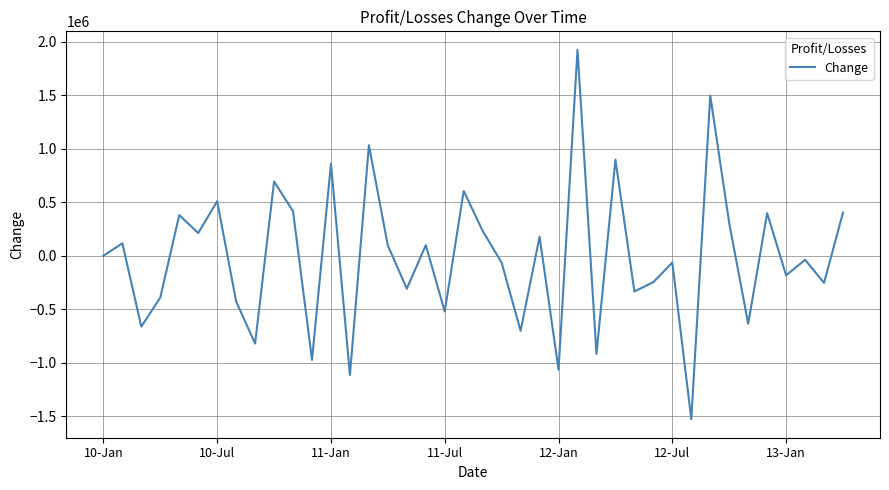

What is the maximum value shown in the chart?

1926159